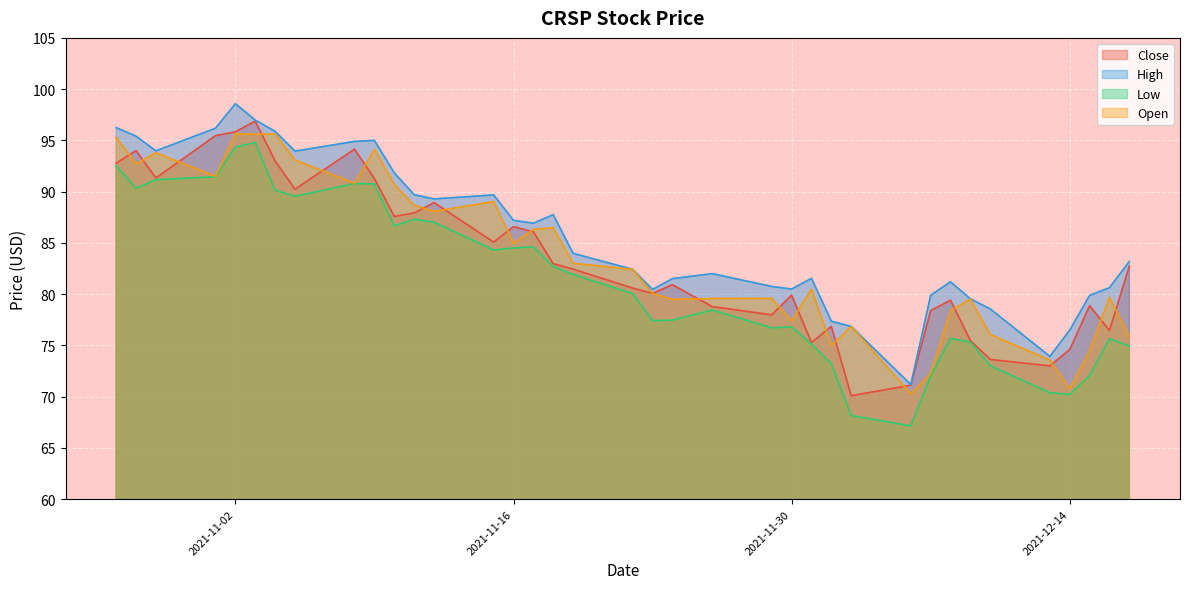

Does the chart display data point markers on the line(s)?

No